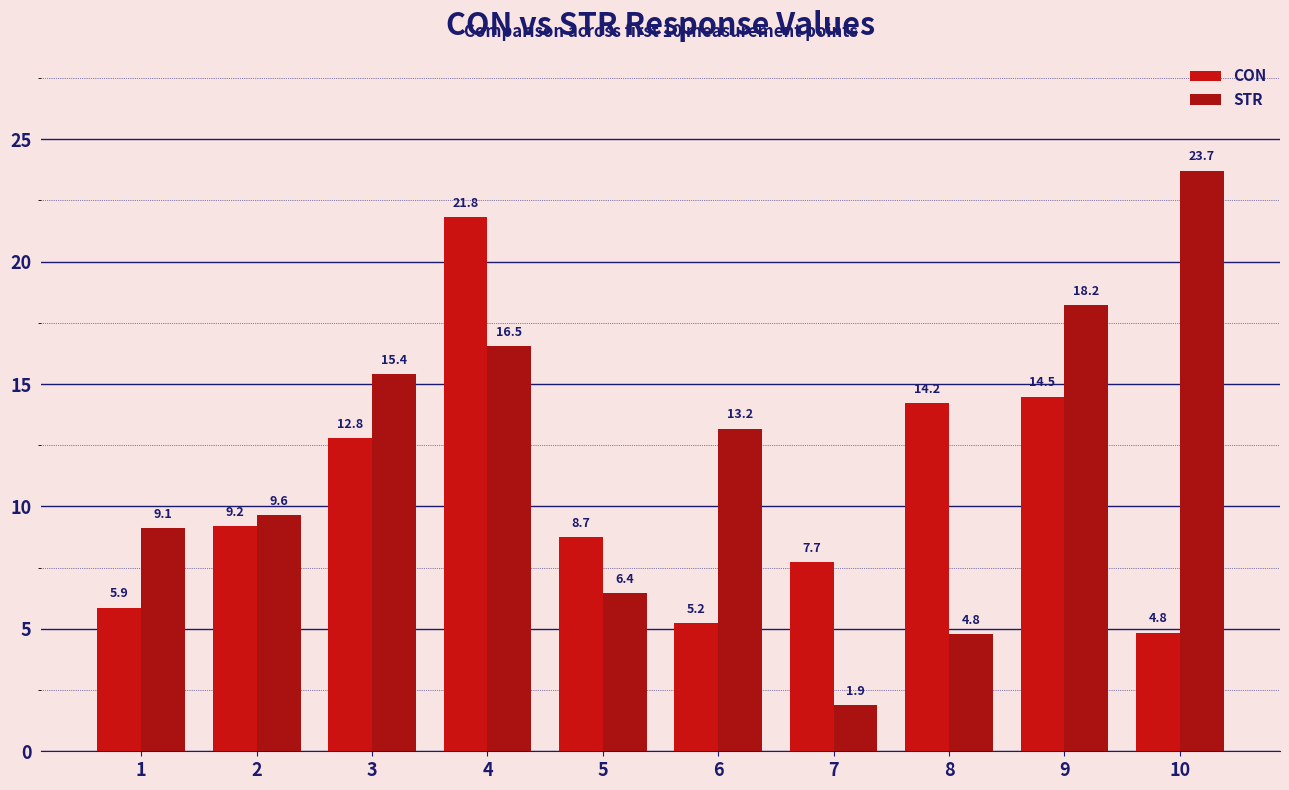

What is the sum of the STR values at 8 and 2?

14.4